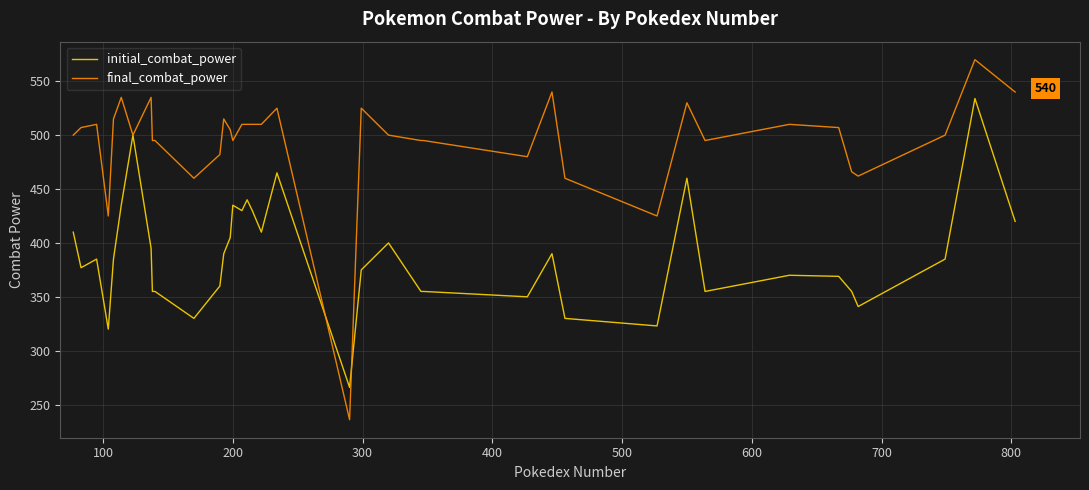

Which series has the largest total across all categories?

final_combat_power